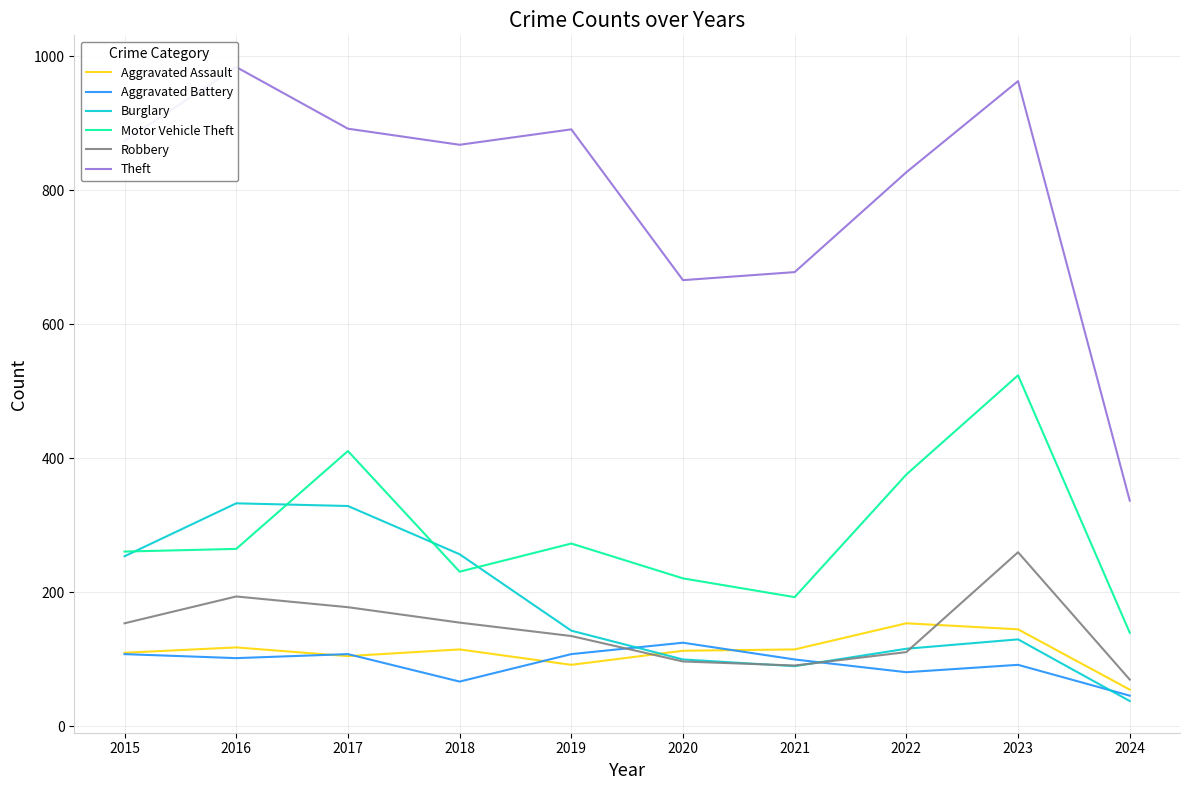

Which category has the highest value in the Motor Vehicle Theft series?

2023